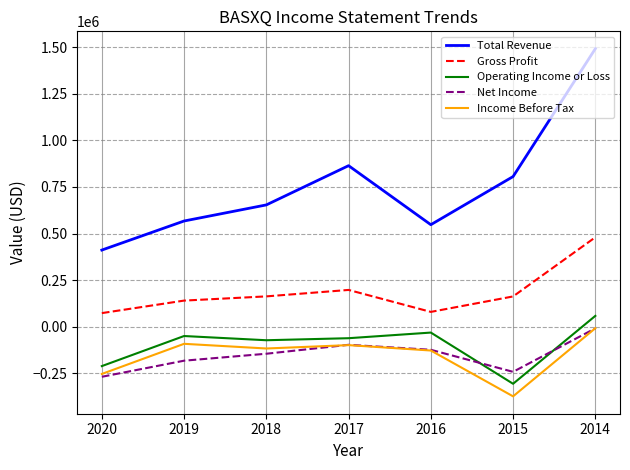

What is the difference between the second highest and minimum values in the Income Before Tax series?

281700